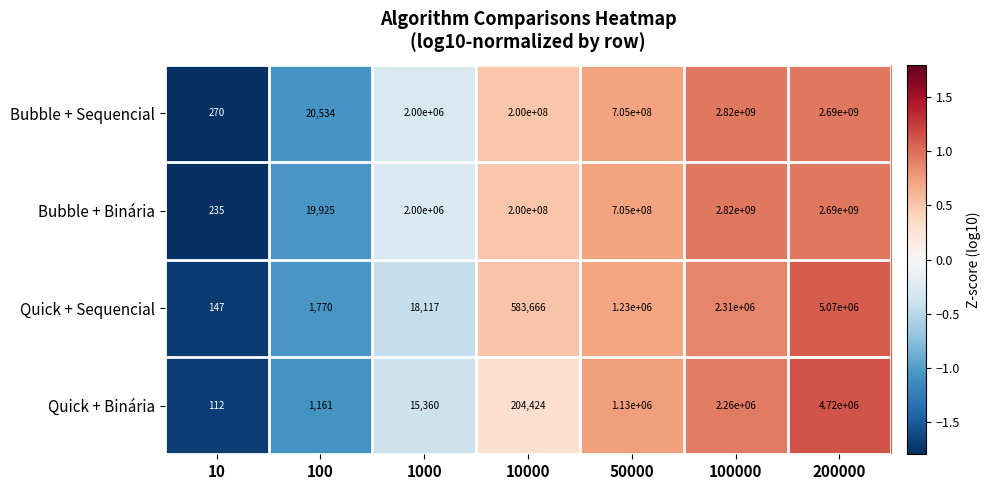

Rank the categories by Bubble + Sequencial value from lowest to highest.

10, 100, 1000, 10000, 50000, 200000, 100000